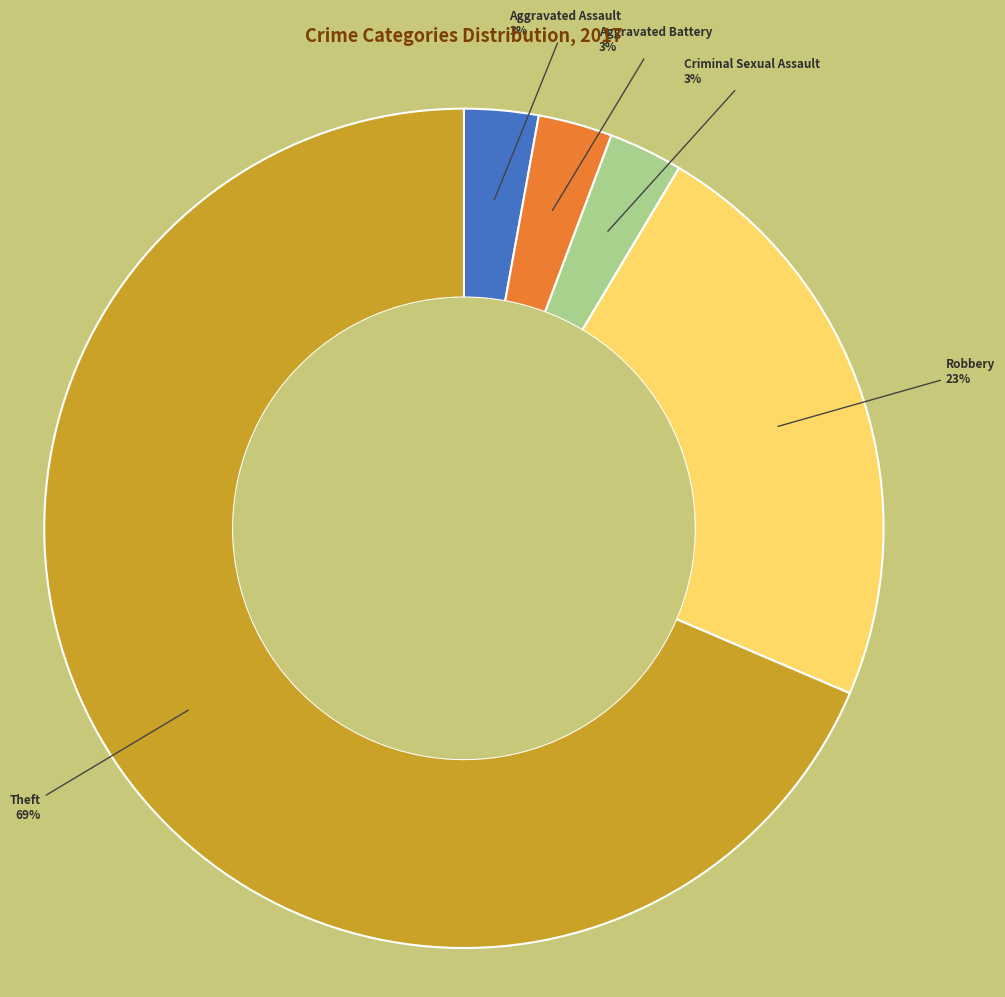

To the nearest percent, what is the average slice percentage?

14%